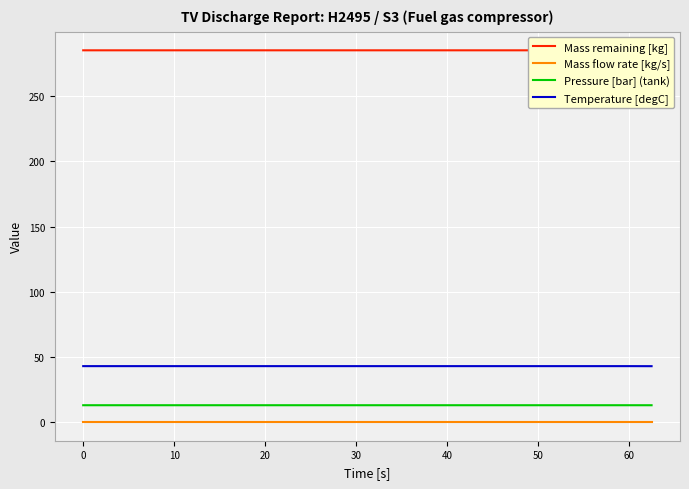

True or false: Temperature [degC] and Pressure [bar] (tank) cross at least once.

False